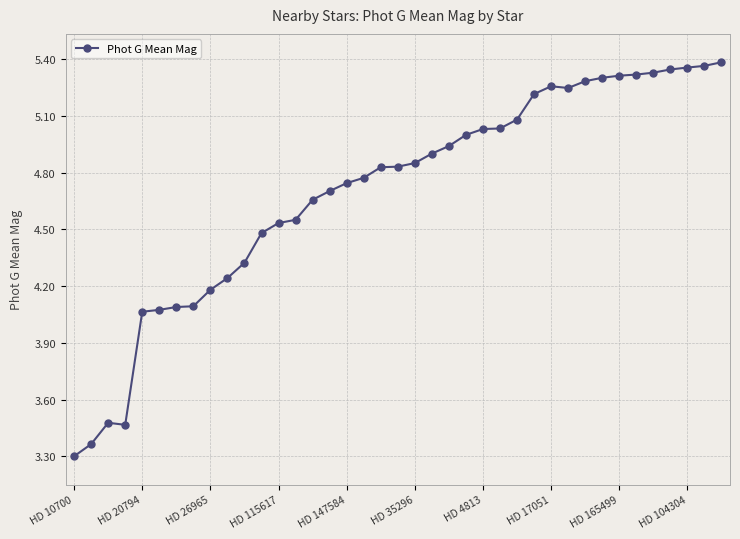

What is the minimum value shown in the chart?

3.3